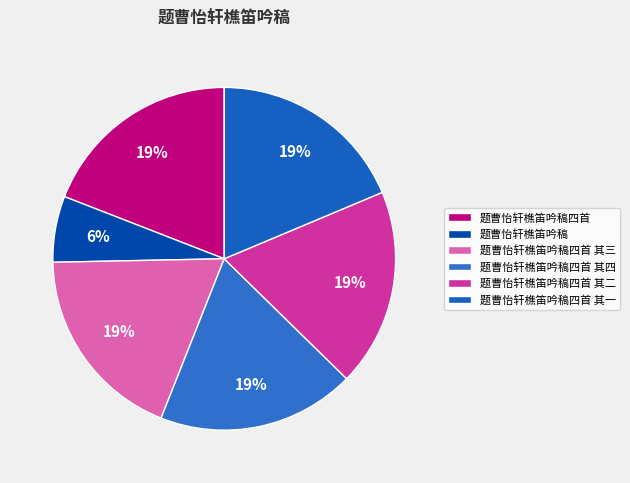

What percentage is the 题曹怡轩樵笛吟稿 slice, to the nearest percent?

6%